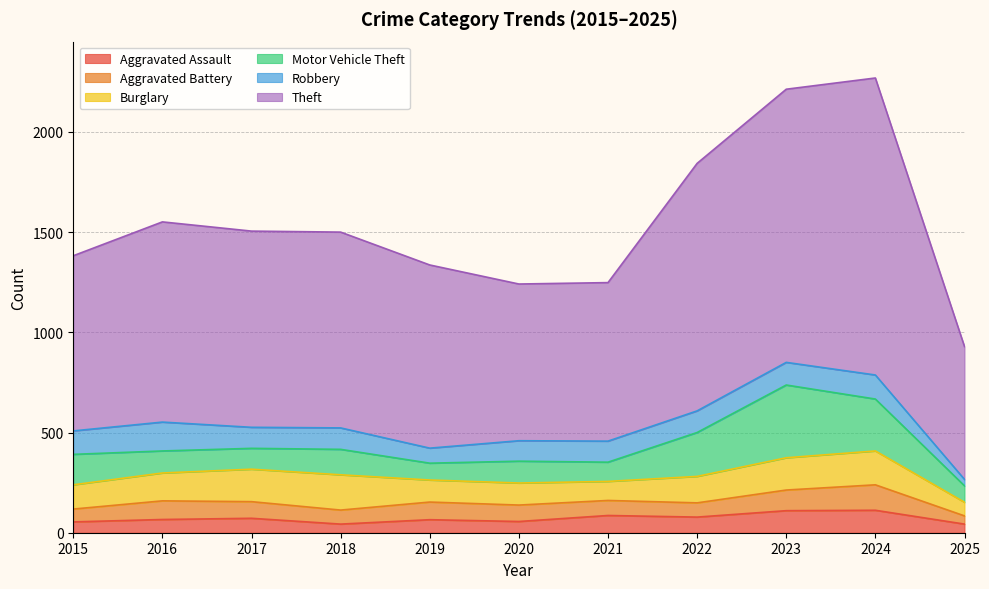

What is the difference between the highest and lowest values at 2022?

1164